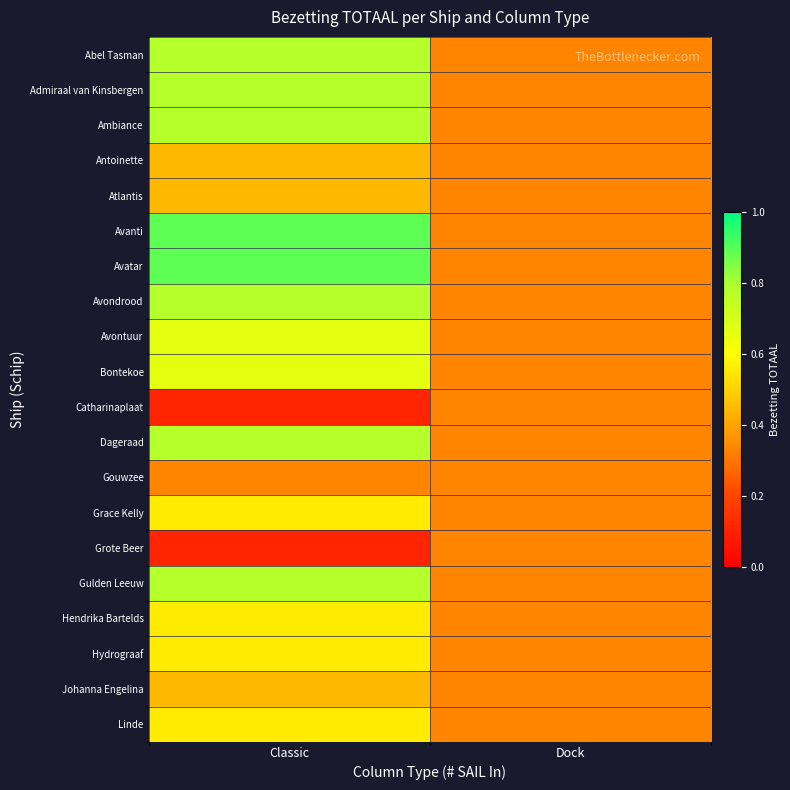

Which series has the largest range (max minus min)?

Avanti